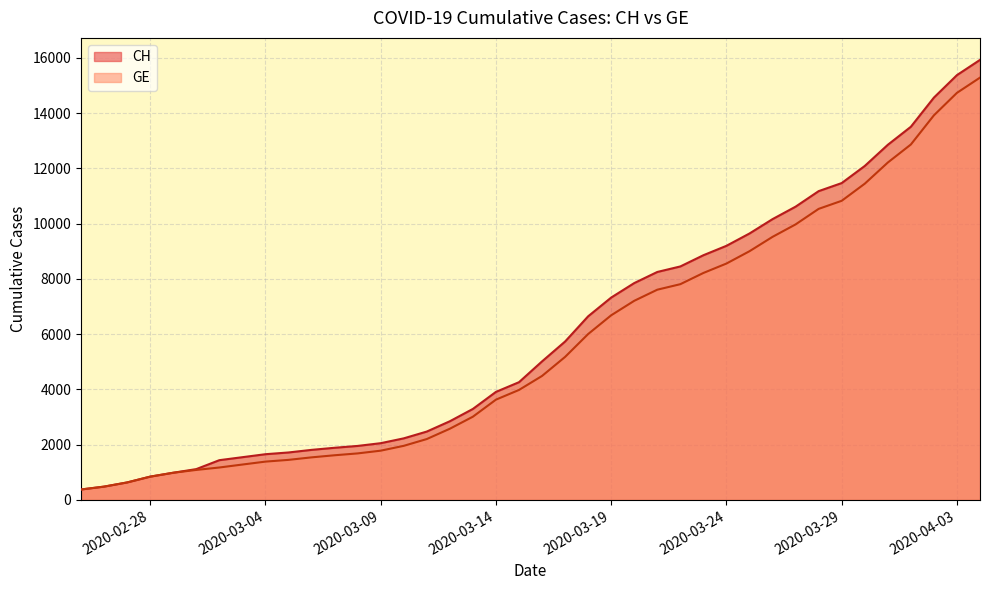

What is the sum of all GE values?

225656